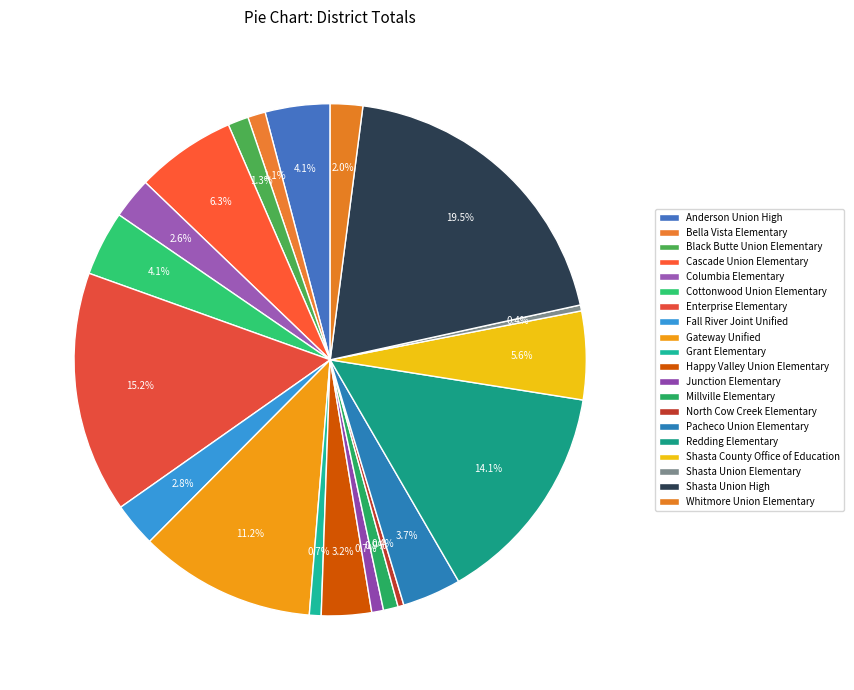

How many slices are in this pie chart?

20